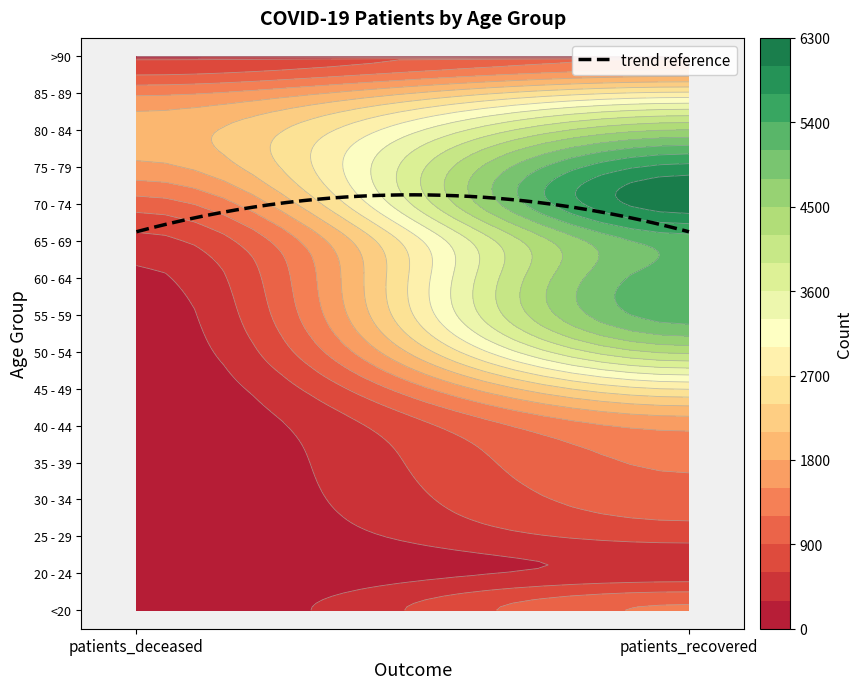

Is it true that 60 - 64 equals 5279 at 1?

True